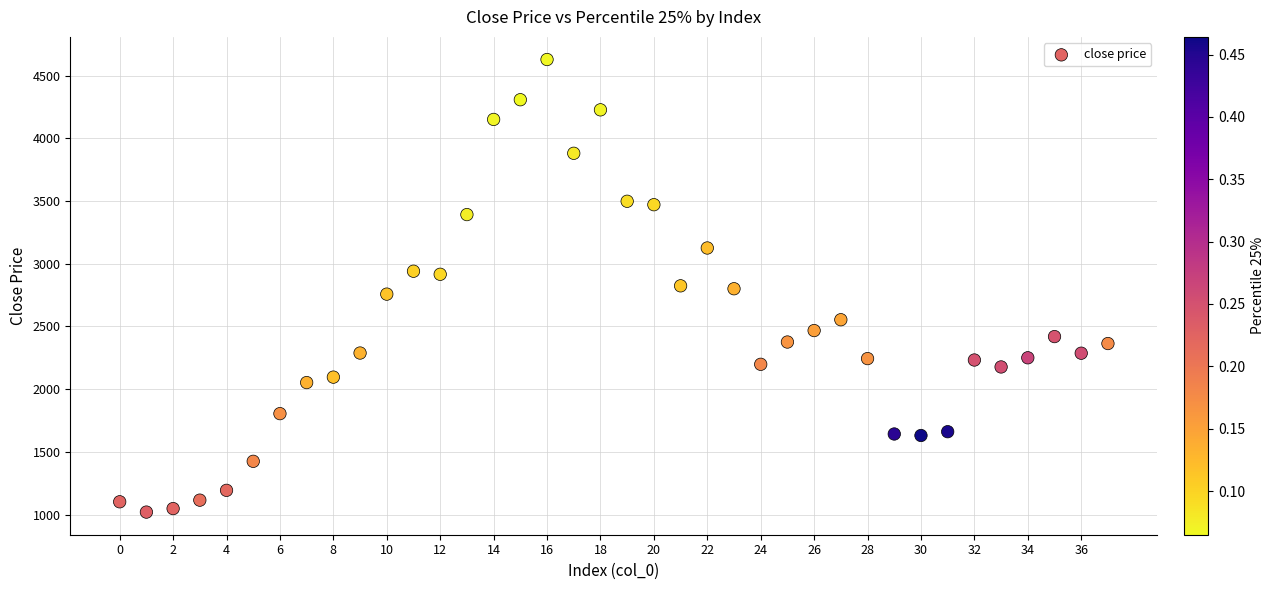

What is the range of Y values (max minus min)?

3607.2